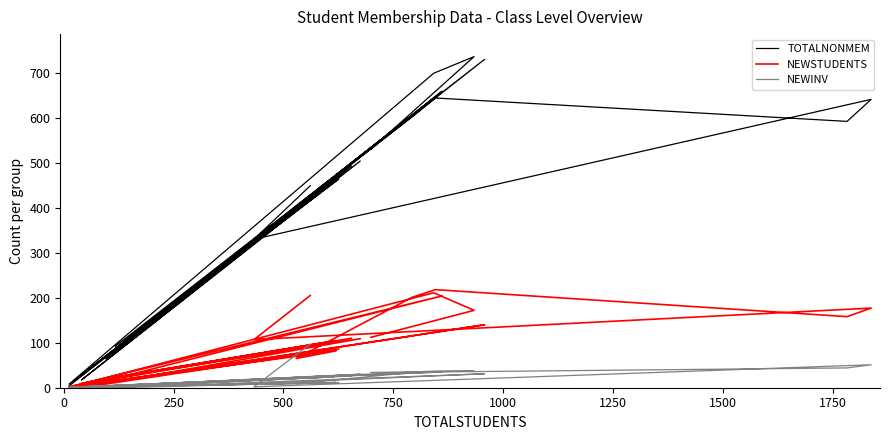

Which series has the widest spread of values?

TOTALNONMEM